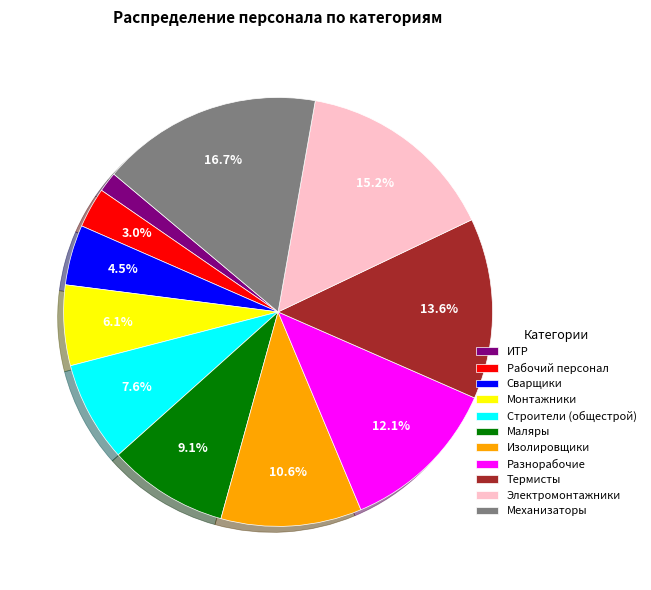

To the nearest percent, what is the difference between the Изолировщики and Сварщики slice percentages?

6%